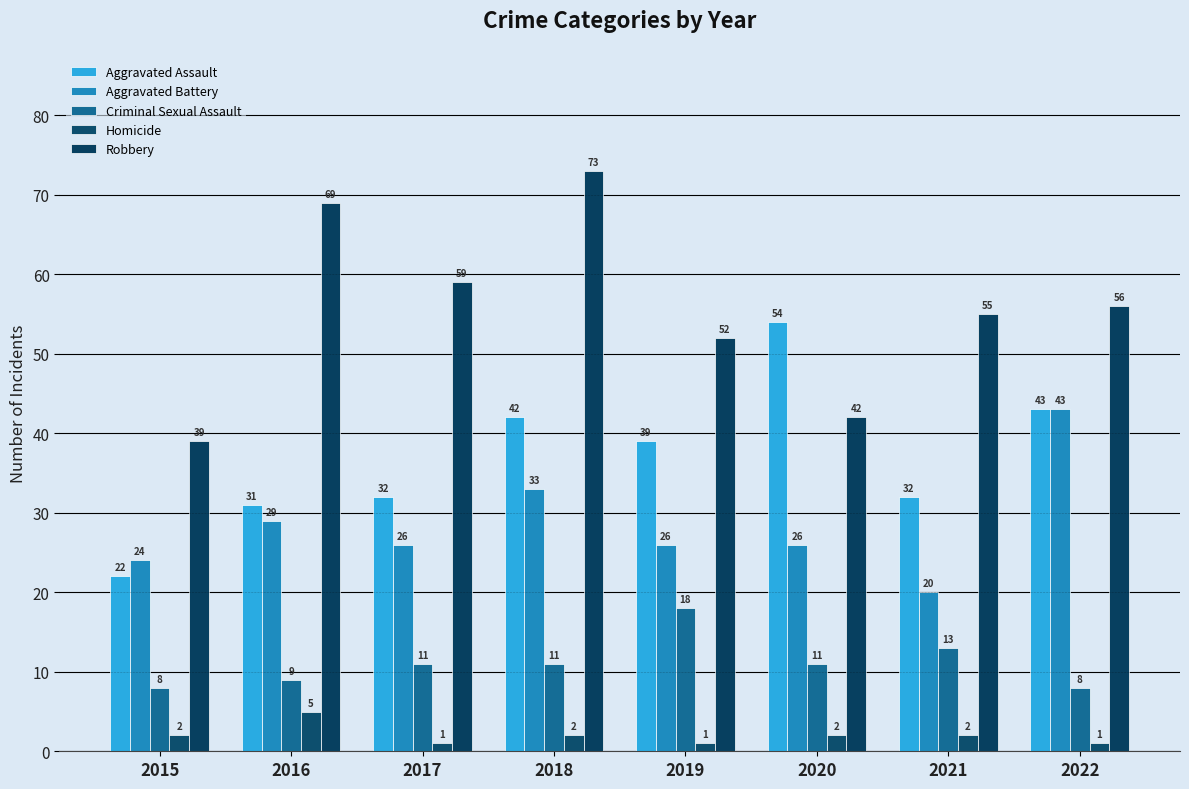

What is the spread (max minus min) of values at 2021?

53